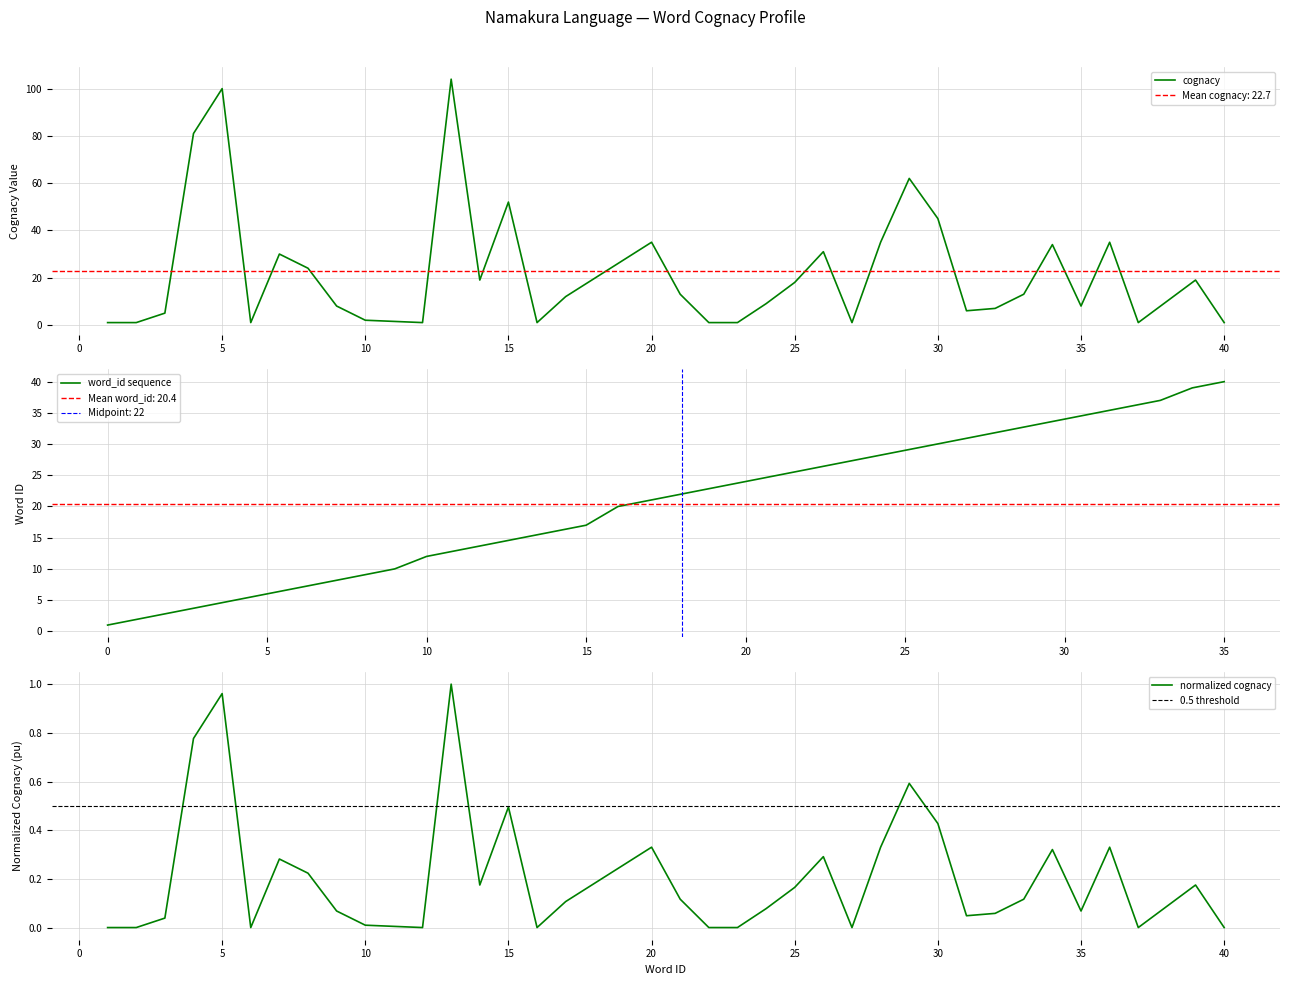

What is the maximum value for word_id sequence?

40